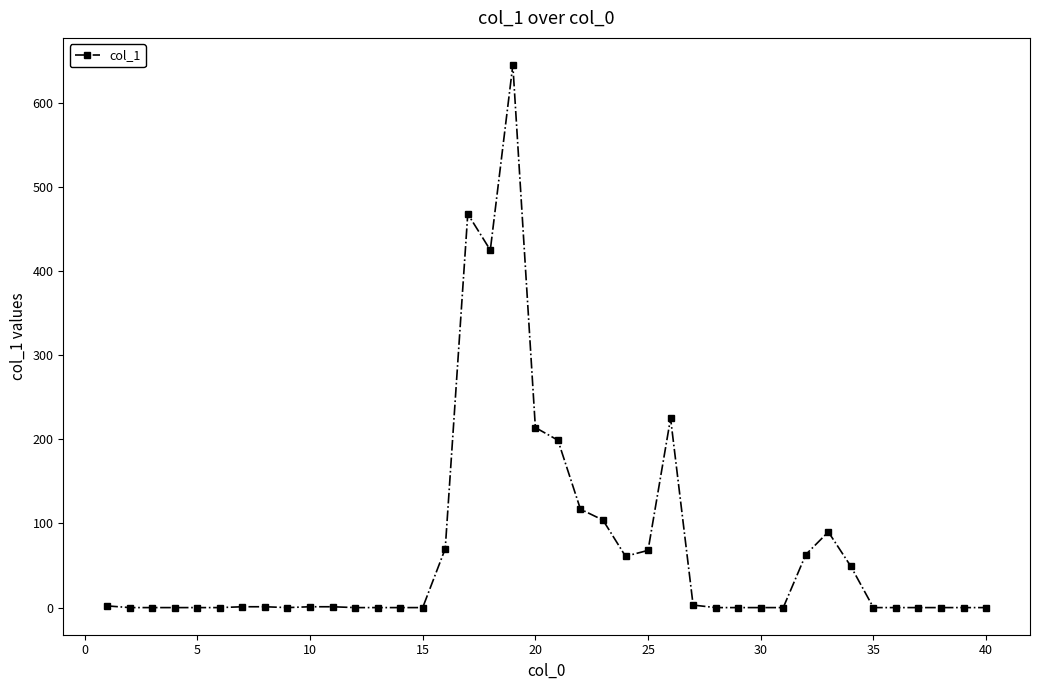

What is the greatest value displayed?

645